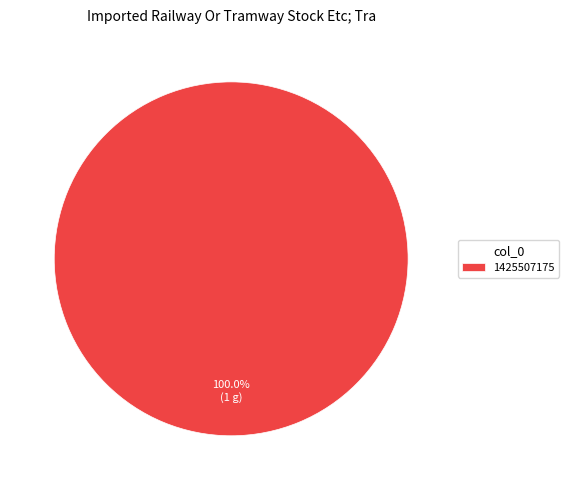

How many slices are in this pie chart?

1